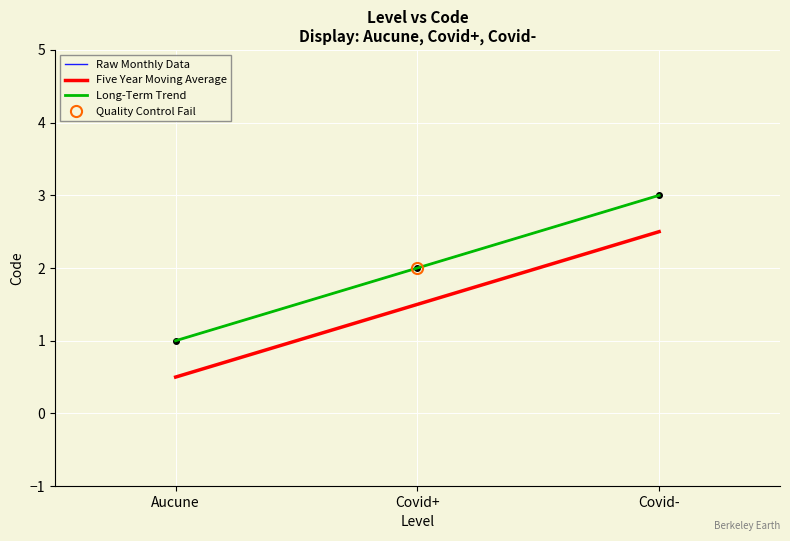

How many data points does each series have?

3